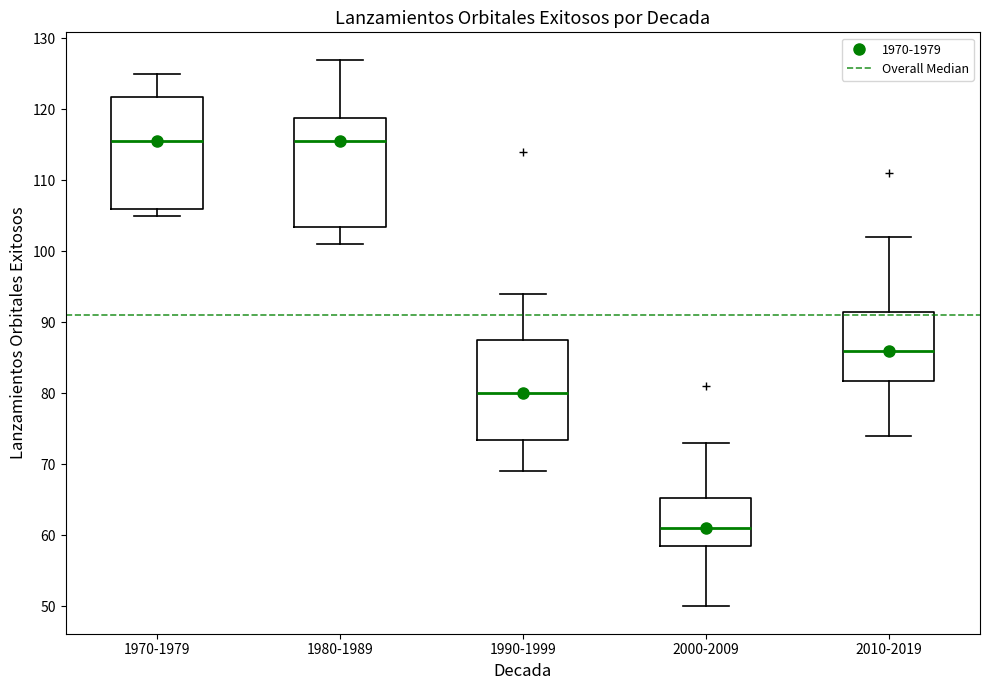

Where does the median line of the box for 1970-1979 sit on the y-axis? The values are not printed on the chart, so give them approximately, as read against the axis.

116